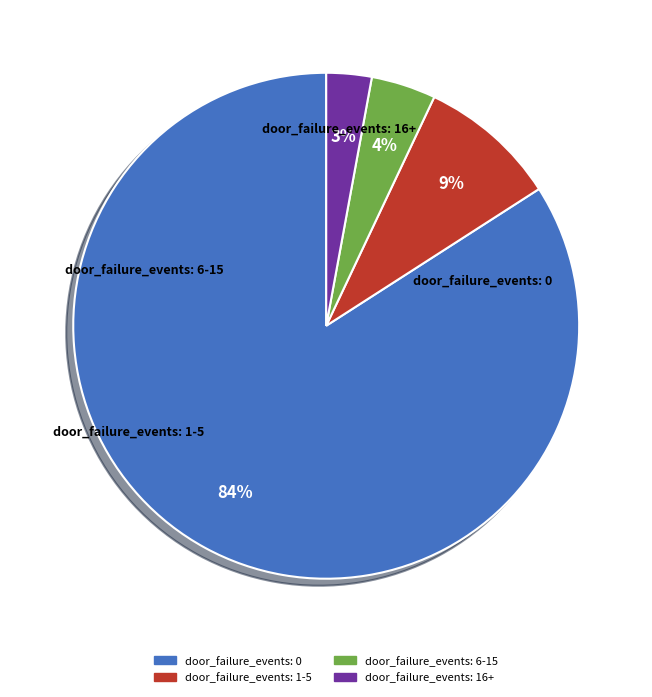

What is the ratio of the value at door_failure_events: 1-5 to the value at door_failure_events: 16+?

3.1